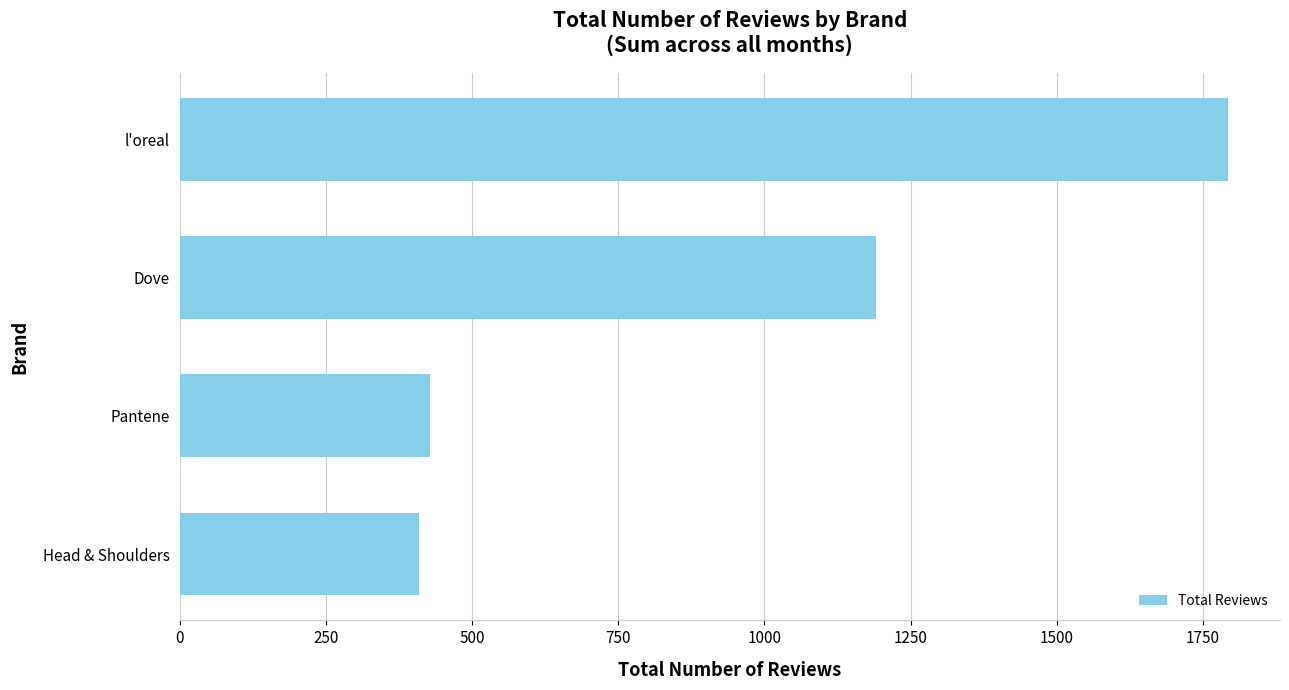

What is the average value?

955